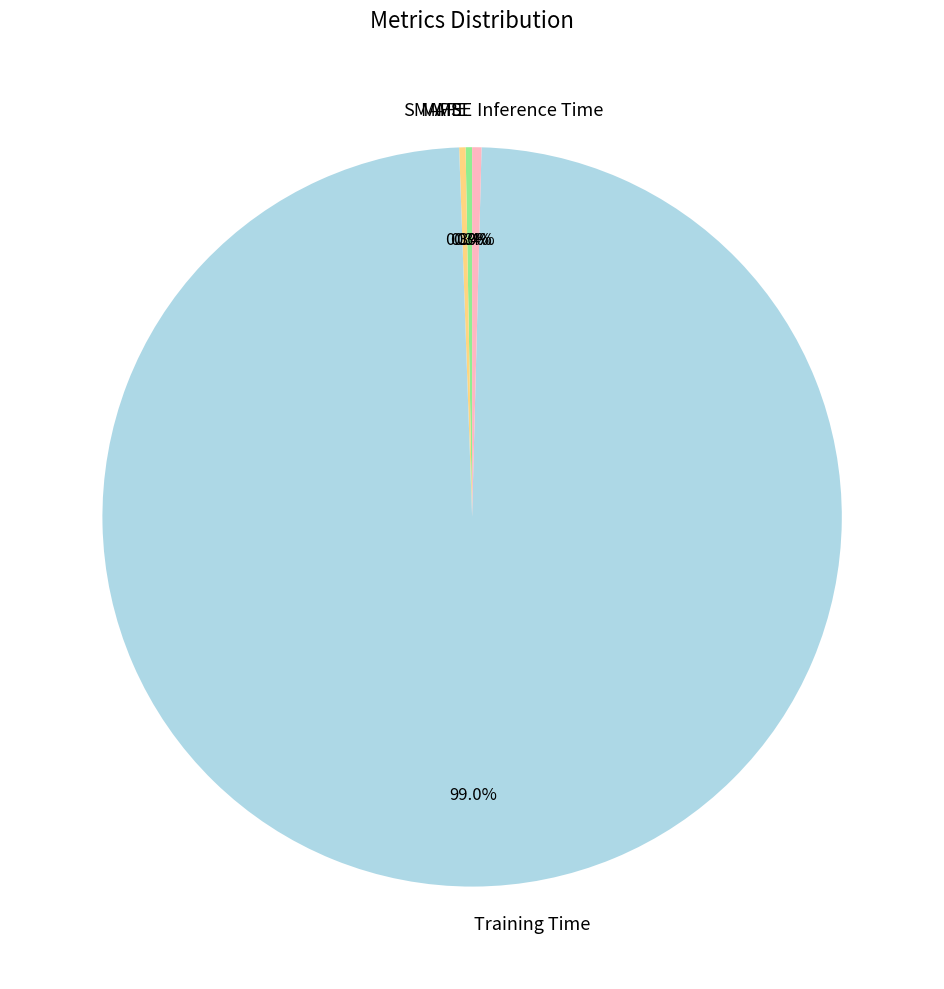

How much of the chart is everything except Training Time?

1.0%